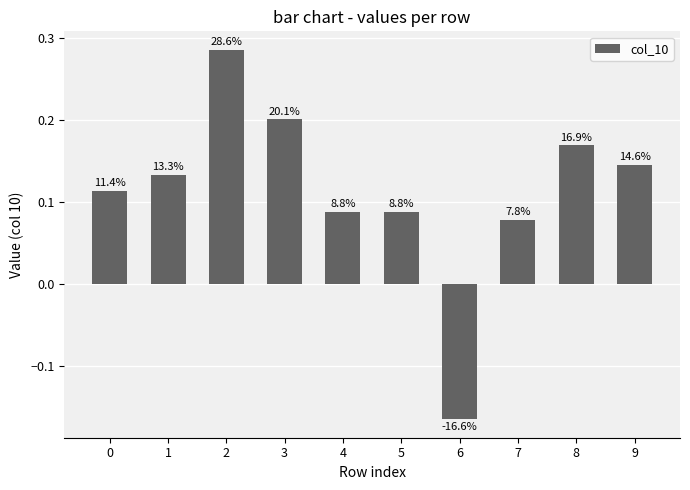

What value does the data have at 1?

0.1